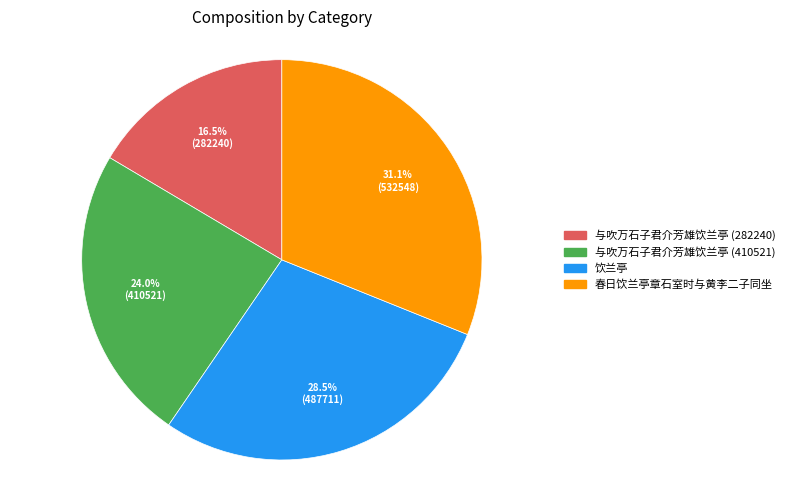

Is there any slice that represents more than half of the pie?

No